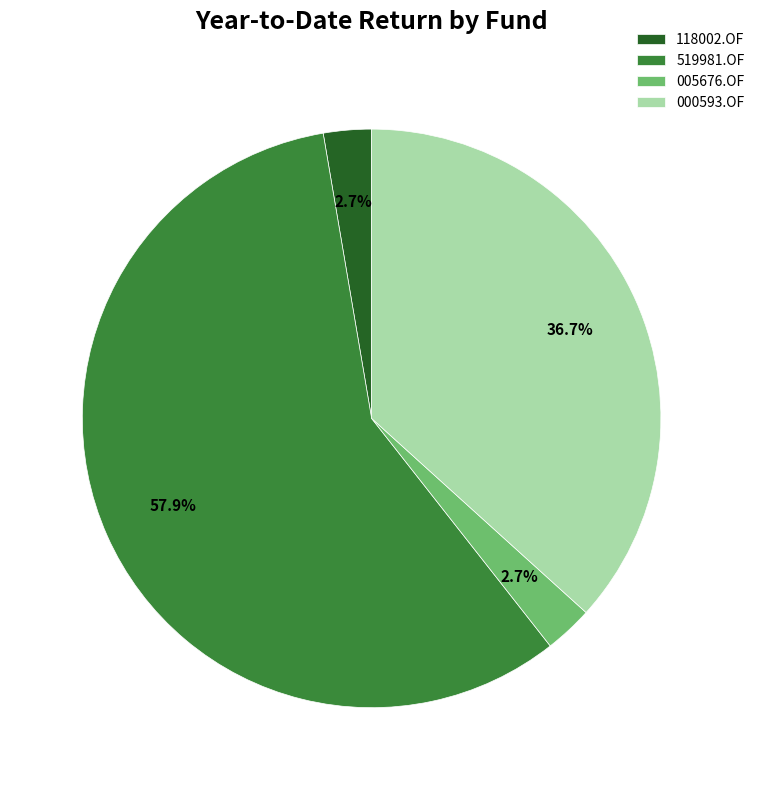

To the nearest percent, what percentage of the pie is 519981.OF?

58%